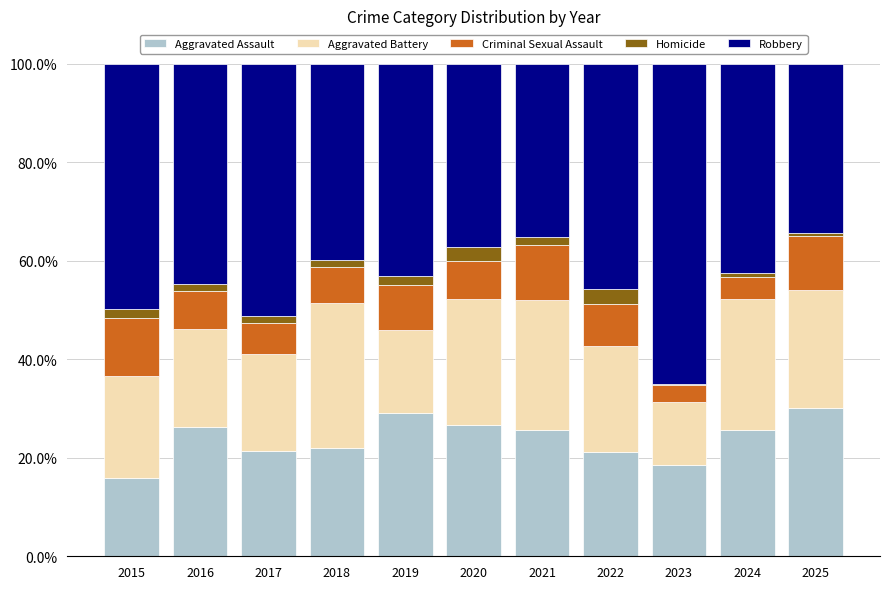

At which label does Aggravated Assault reach its minimum?

2015